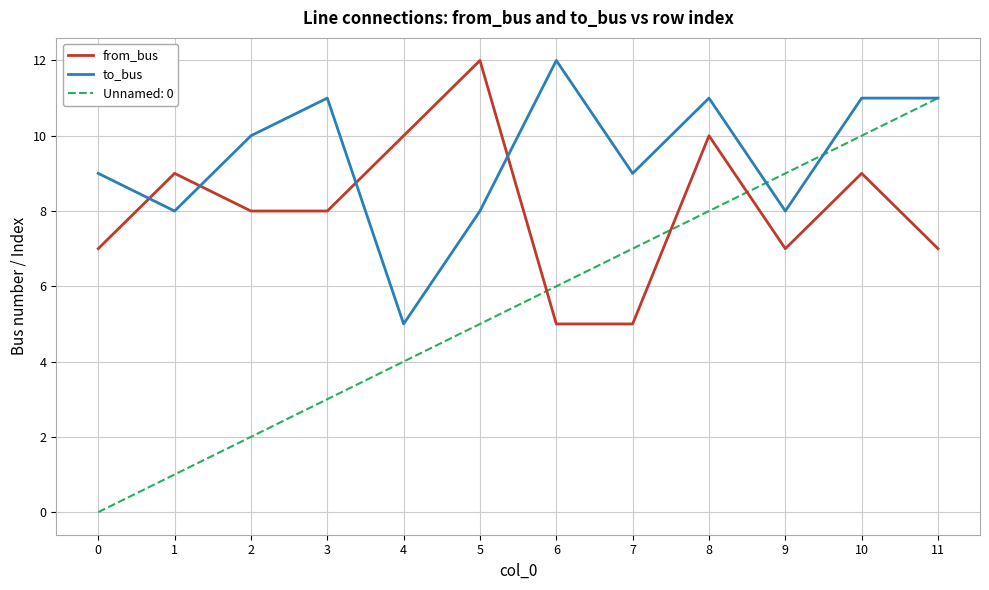

What is the total value across all series at 6?

23